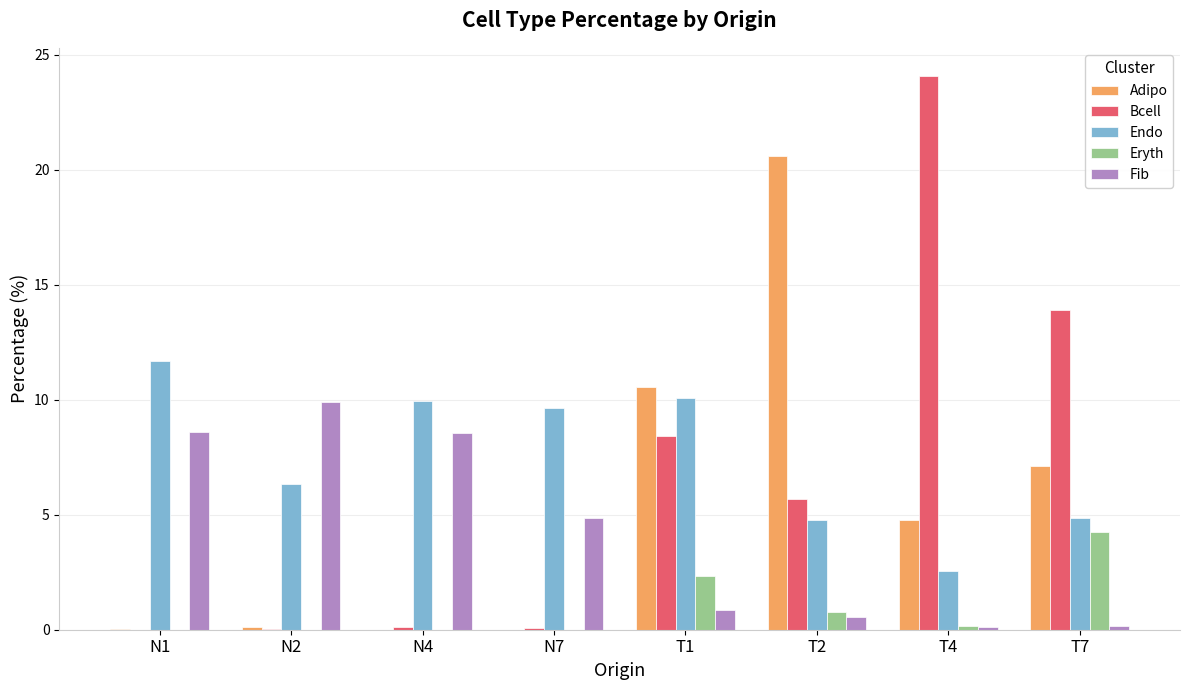

What is the total value across all series at T1?

32.3